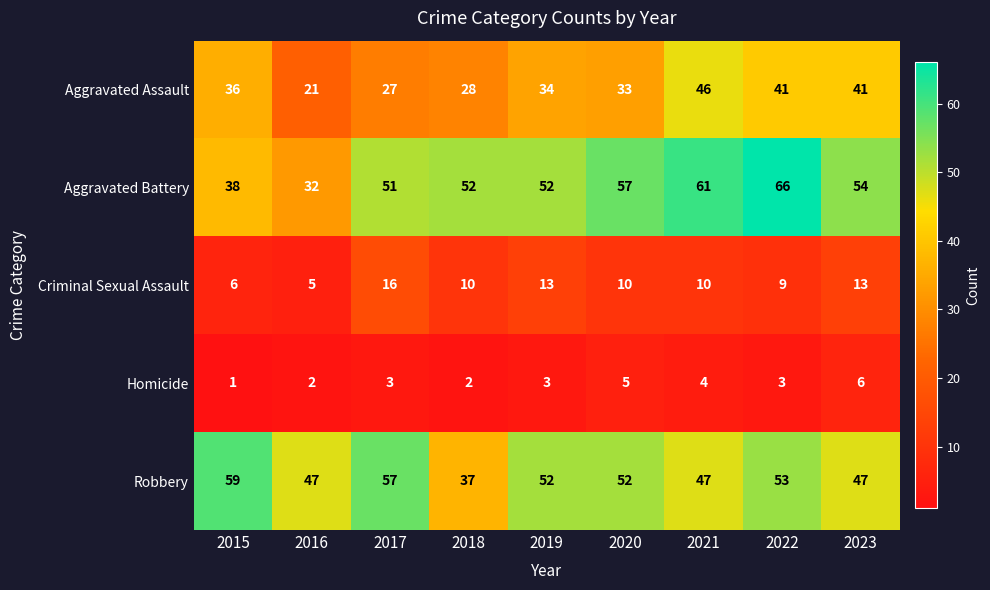

What is the approximate value of Aggravated Battery at 2016, to the nearest 5?

30